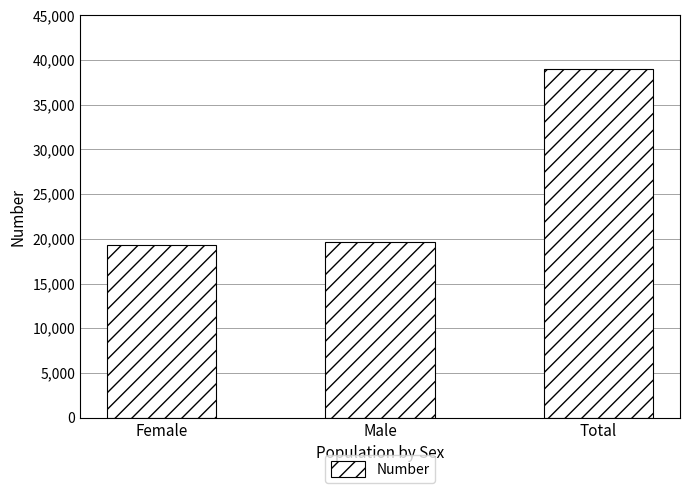

Approximately how many times larger is the value at Female compared to Total?

0.5